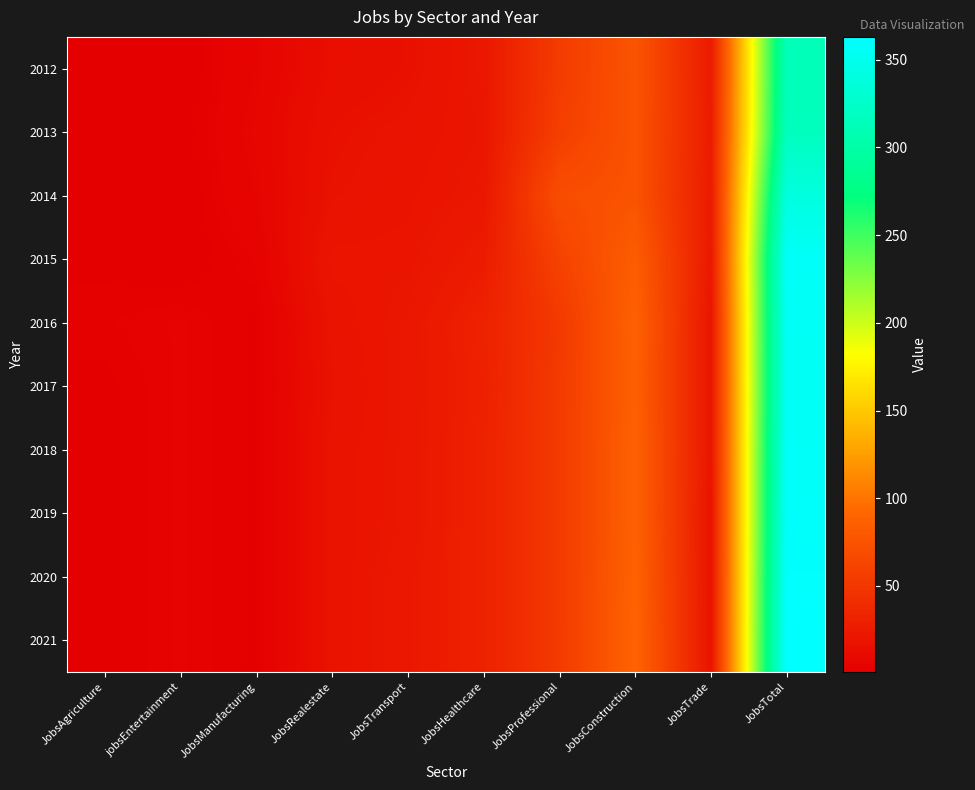

Count the number of categories in the chart.

10